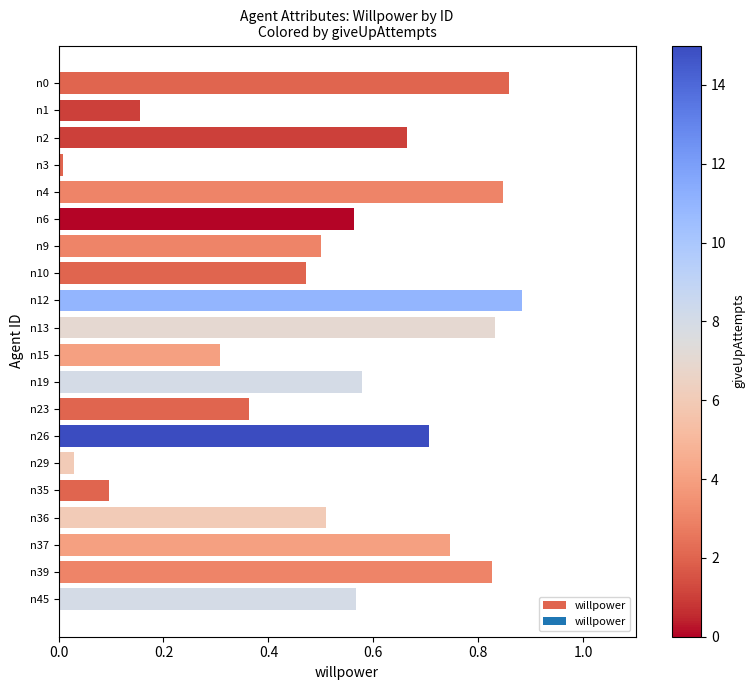

The value at n26 is 0.7. True or false?

True